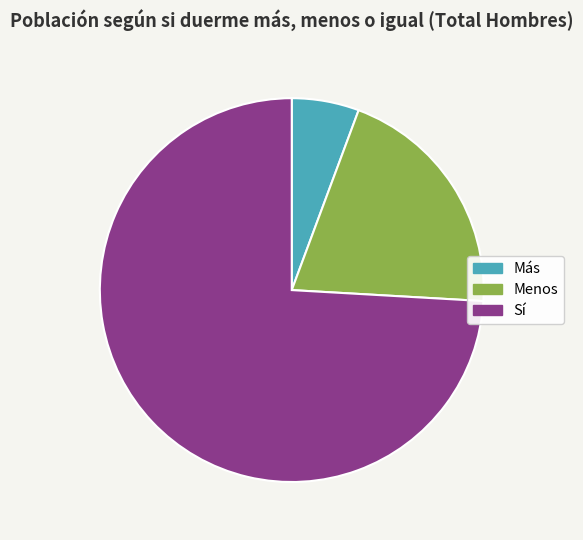

How many slices are in this pie chart?

3